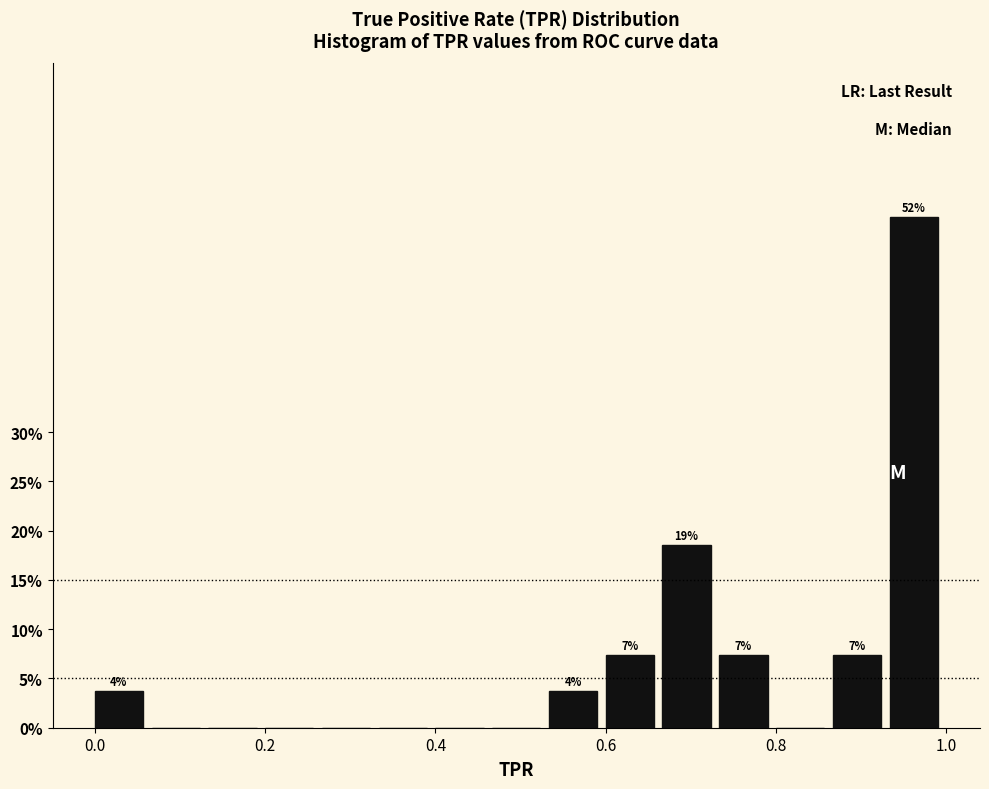

Around what value on the x-axis is the tallest bar? Give the approximate position of its centre, as read against the axis.

0.96